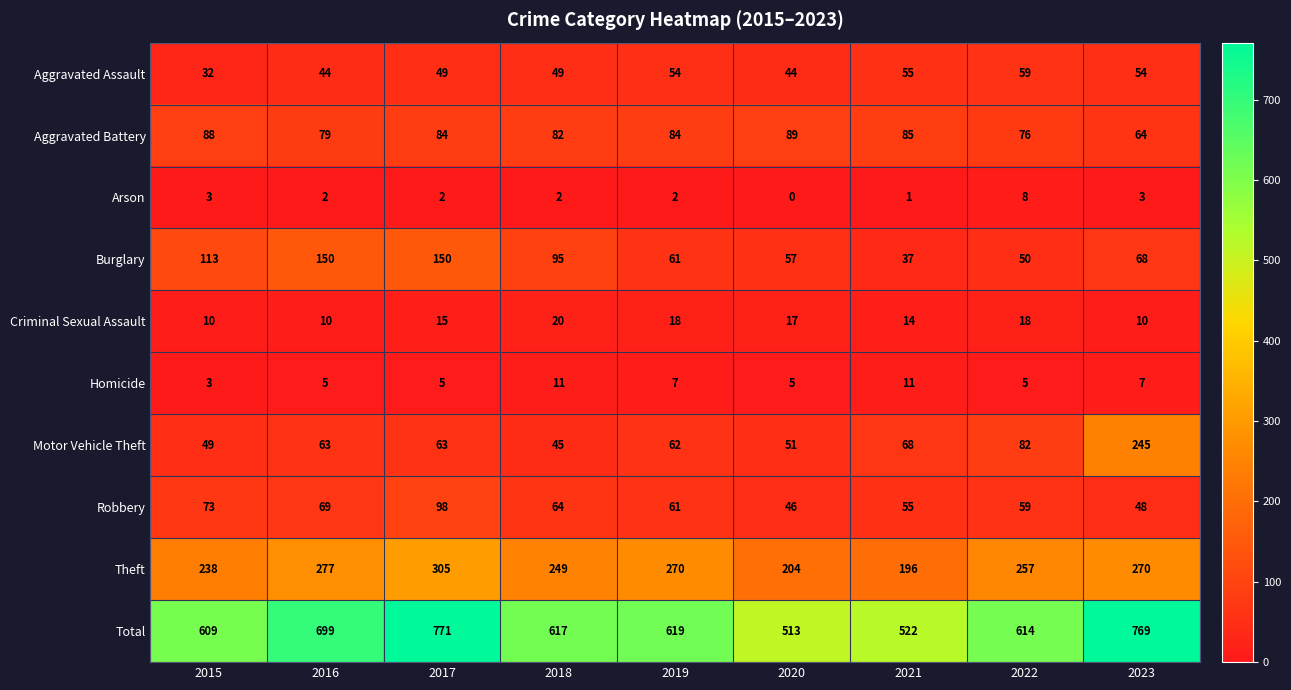

What value does the Criminal Sexual Assault series have at 2020?

17